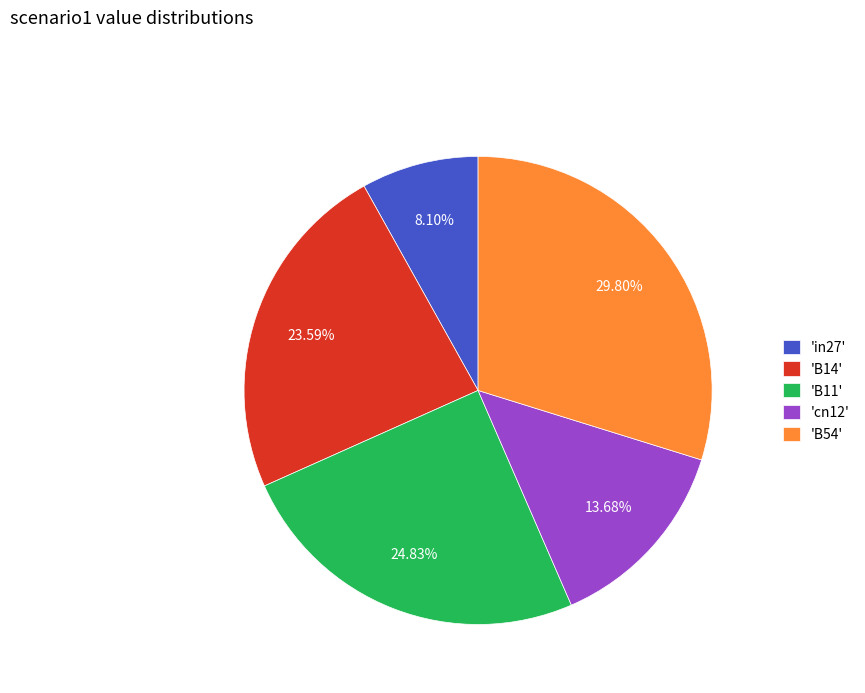

Does any single category account for the majority?

No